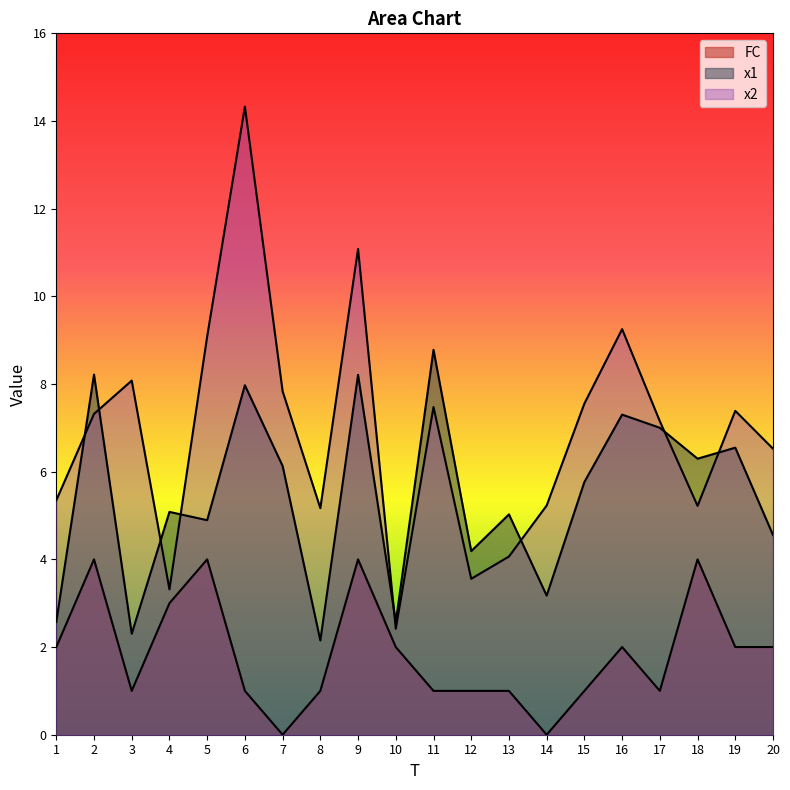

The value of x2 at 6 is 7.8. True or false?

False